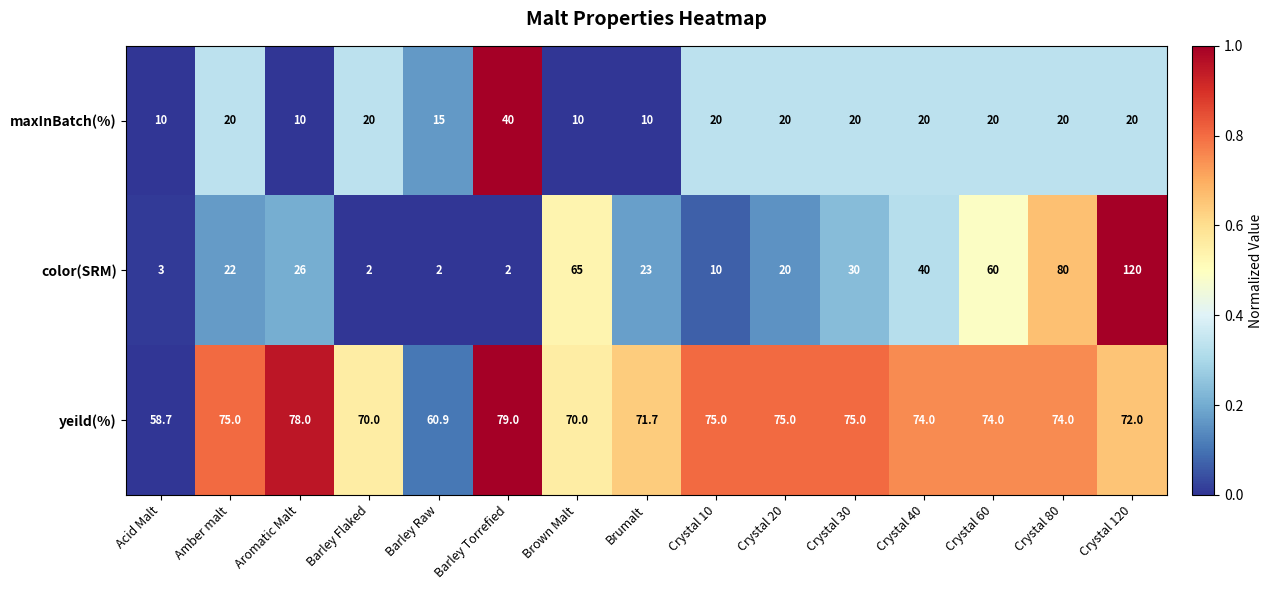

Which series changed the most between Crystal 40 and Crystal 60?

color(SRM)